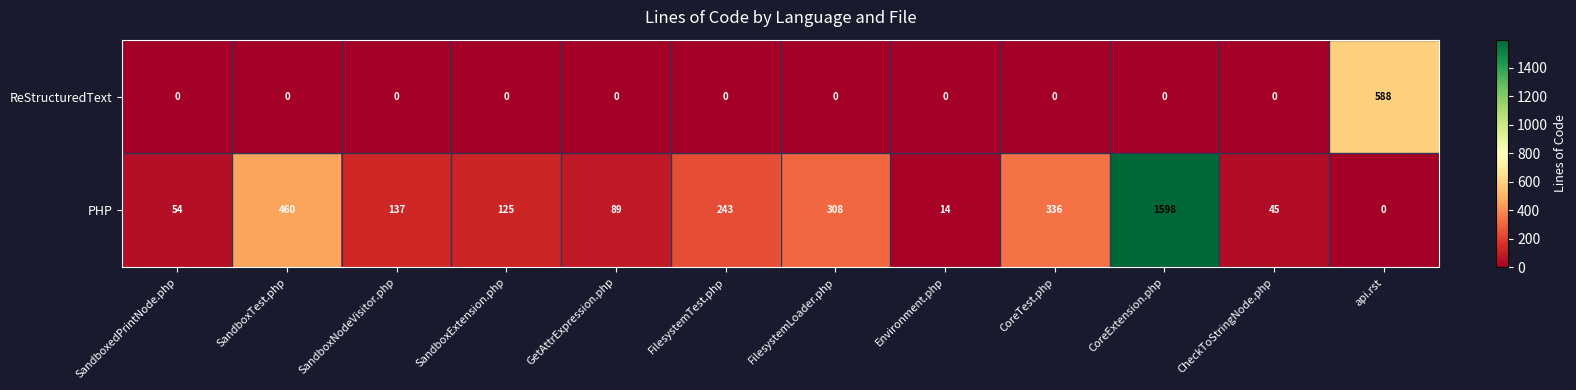

Count the number of data series in this chart.

2